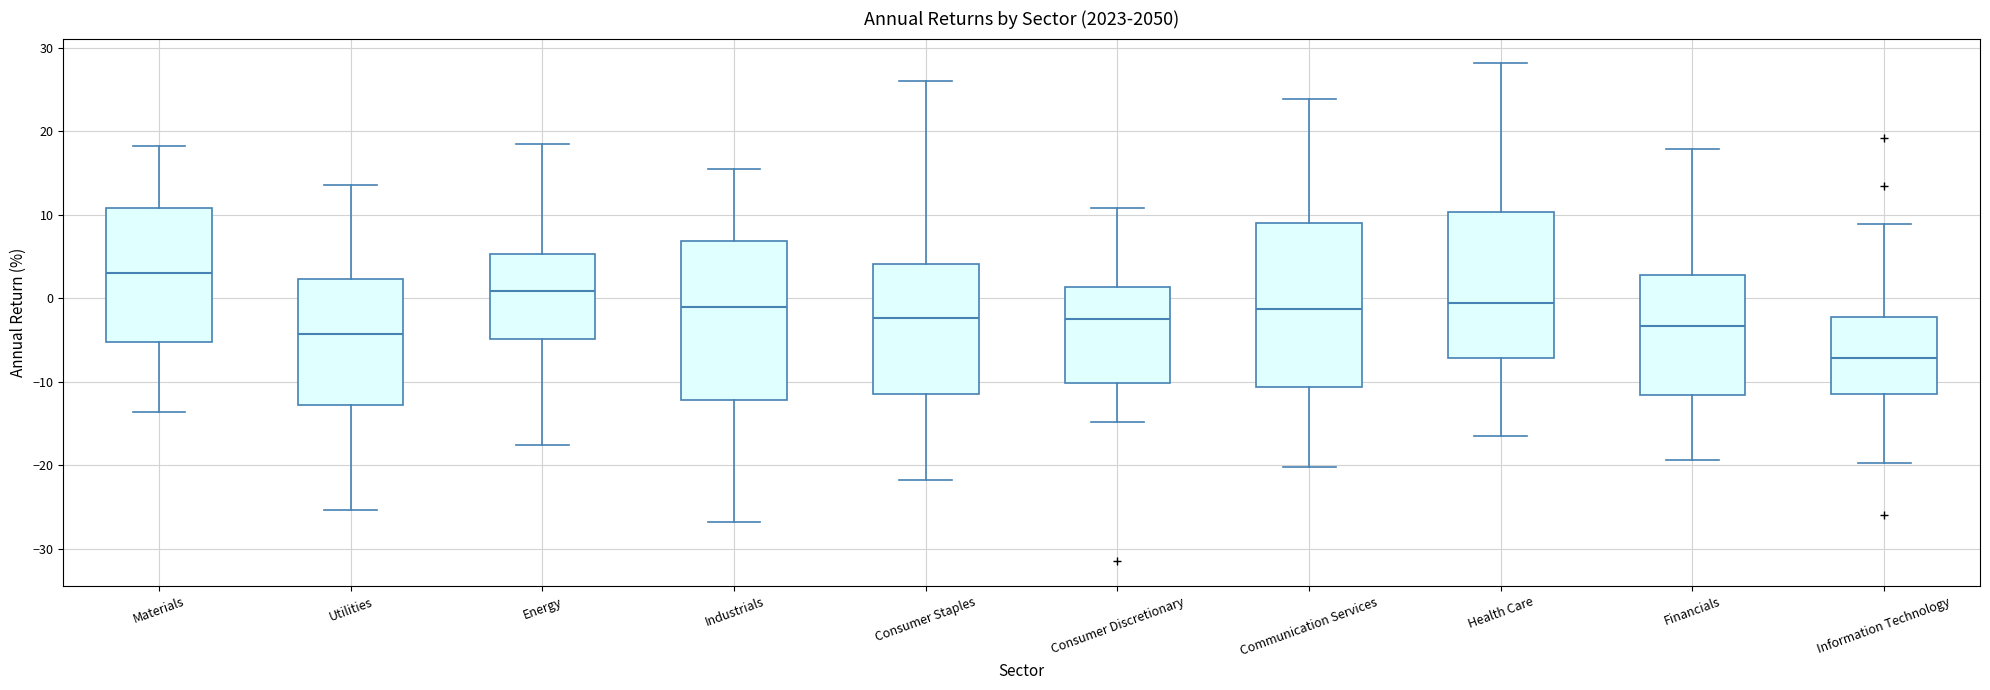

Reading left to right, transcribe this box plot: for each box, give where its median line is, the range the box spans, and where its two whiskers end, as read against the y-axis. The values are not printed on the chart, so give them approximately, as read against the axis.

Materials: median 3, box -5 to 11, whiskers -14 to 18
Utilities: median -4, box -13 to 2, whiskers -25 to 14
Energy: median 1, box -5 to 5, whiskers -18 to 18
Industrials: median -1, box -12 to 7, whiskers -27 to 15
Consumer Staples: median -2, box -11 to 4, whiskers -22 to 26
Consumer Discretionary: median -3, box -10 to 1, whiskers -15 to 11
Communication Services: median -1, box -11 to 9, whiskers -20 to 24
Health Care: median -1, box -7 to 10, whiskers -17 to 28
Financials: median -3, box -12 to 3, whiskers -19 to 18
Information Technology: median -7, box -12 to -2, whiskers -20 to 9